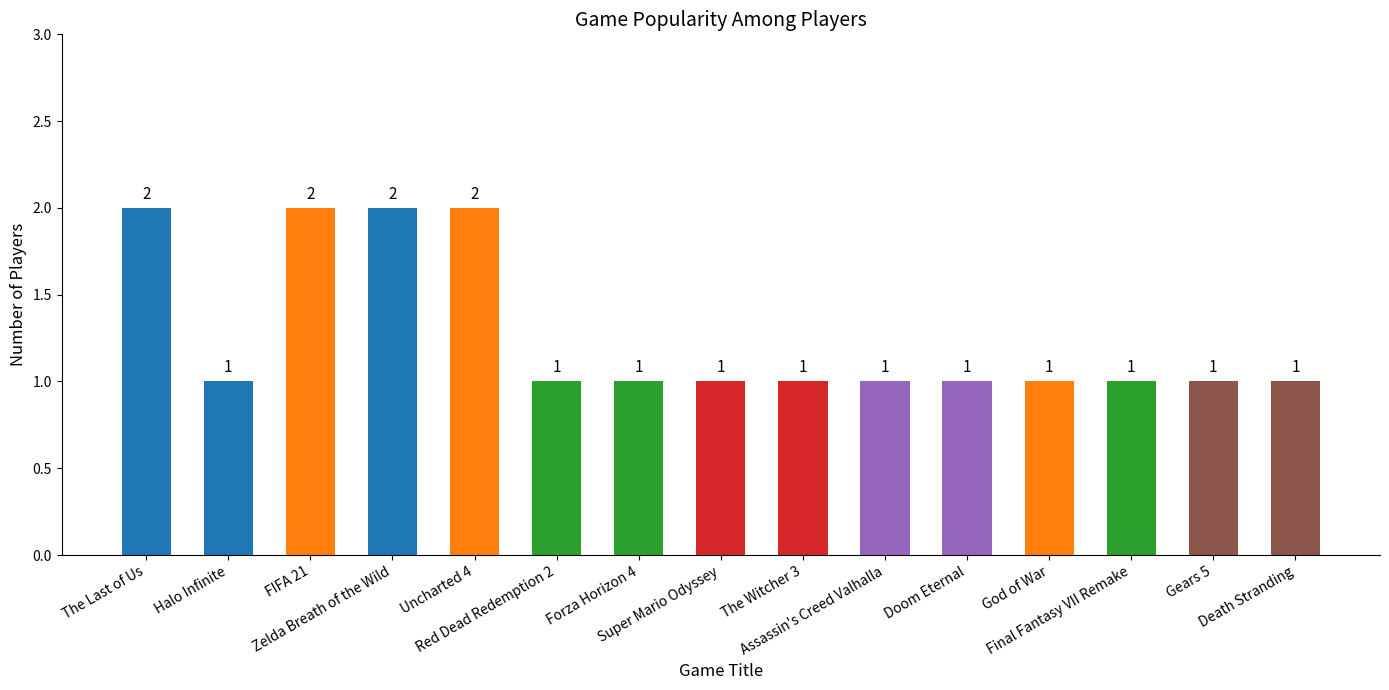

What is the sum of all values?

19